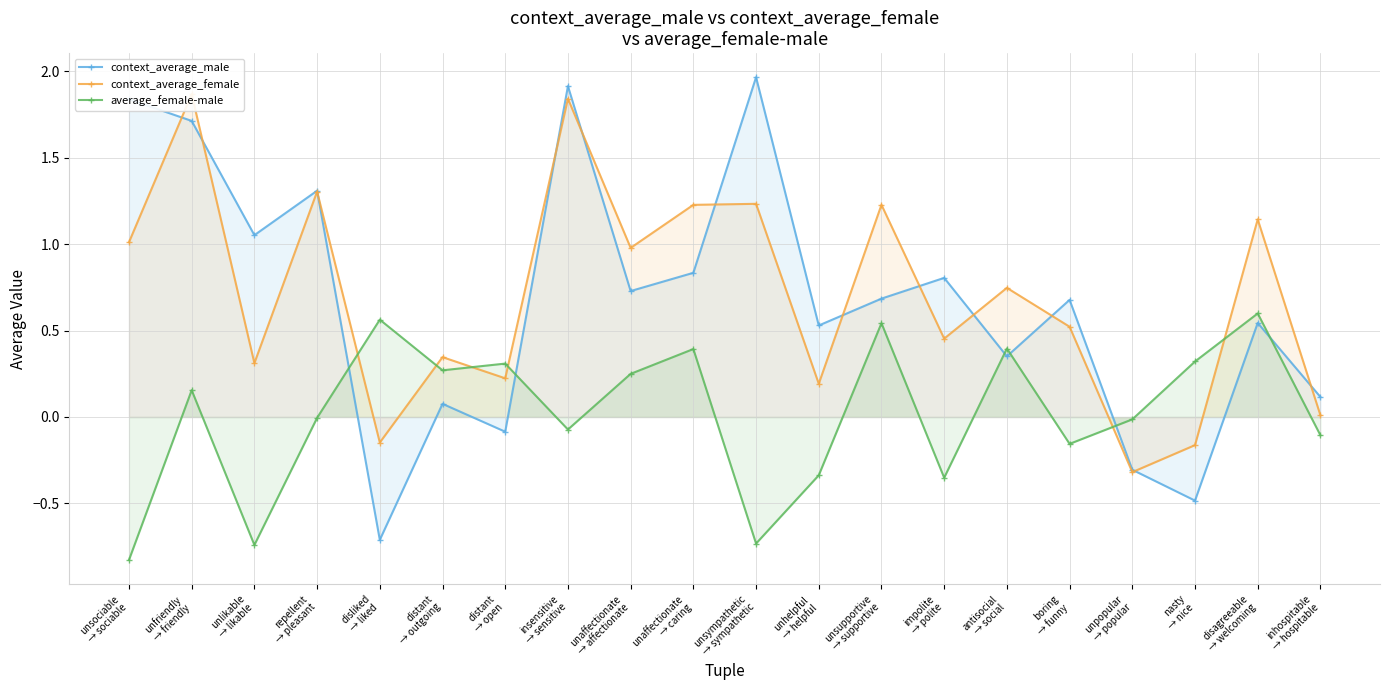

What is the smallest value displayed?

-0.8